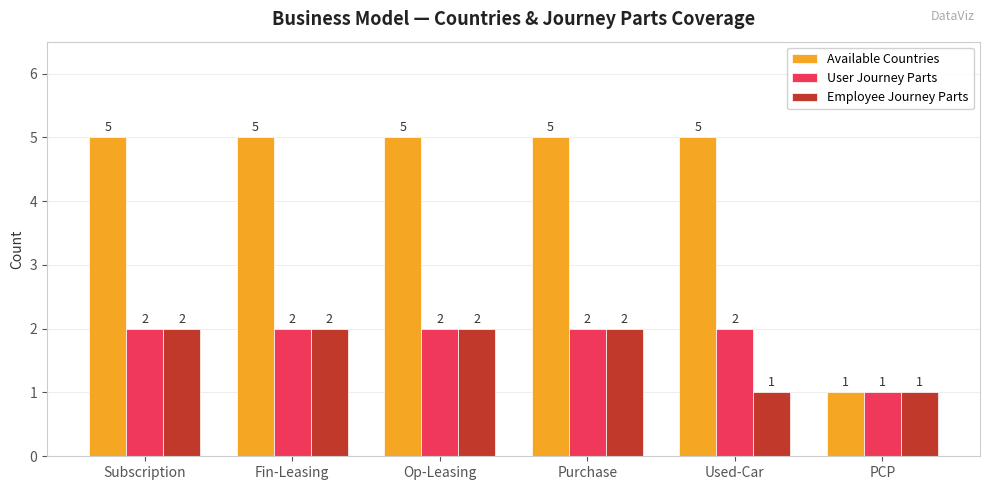

Reading left to right, transcribe all the data shown in this chart.

Available Countries: 5	5	5	5	5	1
User Journey Parts: 2	2	2	2	2	1
Employee Journey Parts: 2	2	2	2	1	1